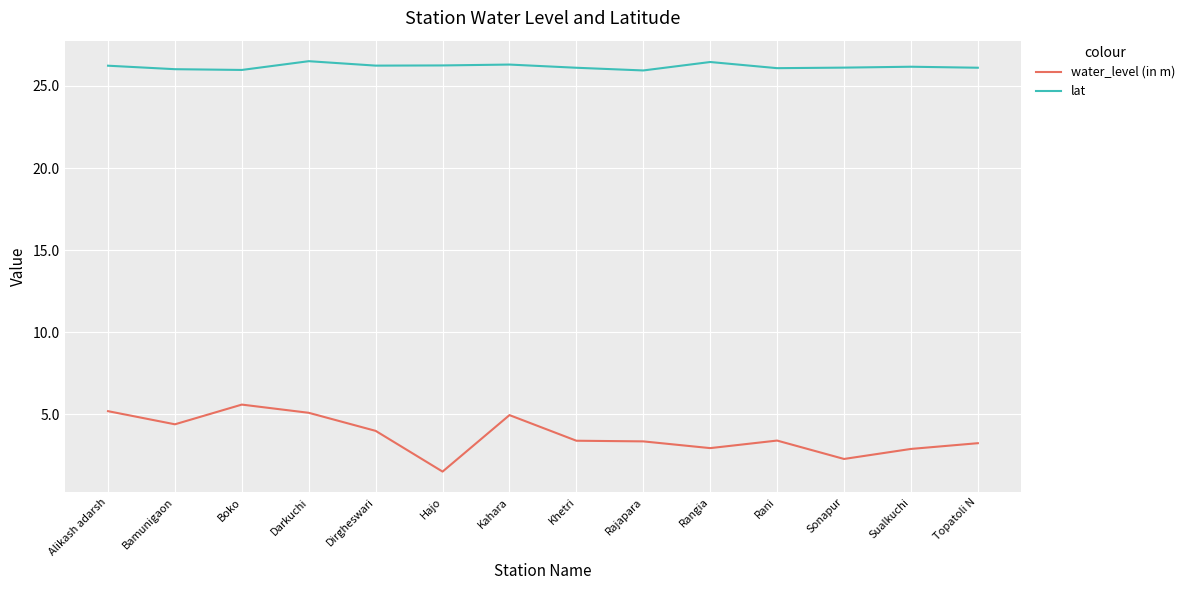

Read the lat value at Boko.

26.0